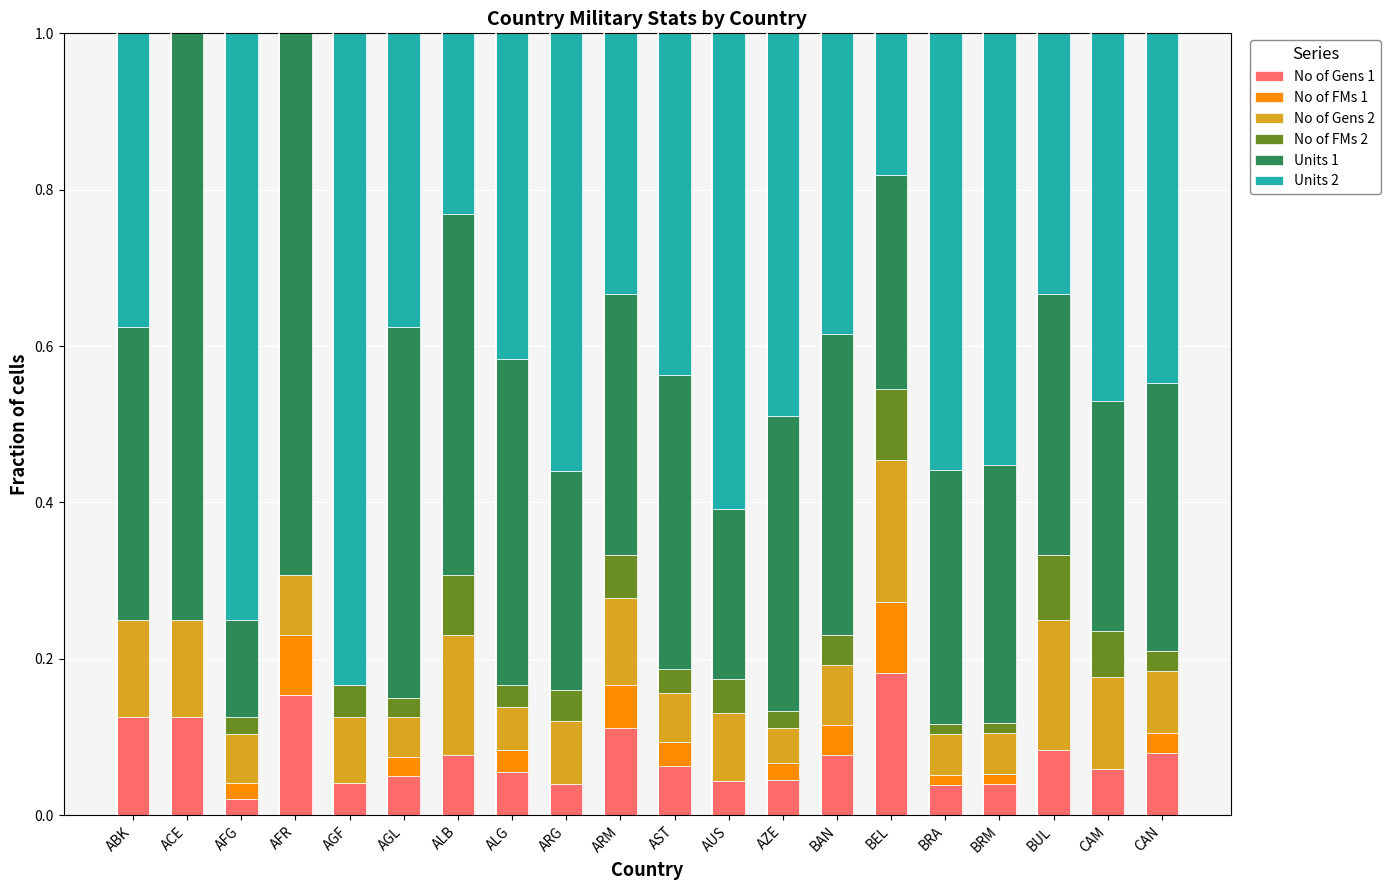

Is it true that No of Gens 1 equals 0.1 at ABK?

True